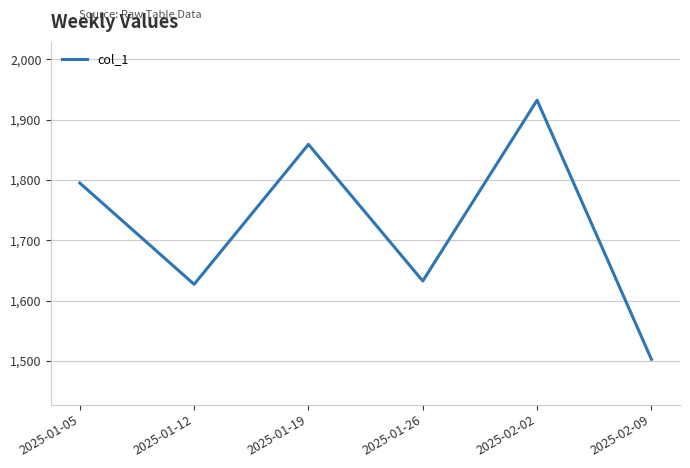

Rank the categories by value from highest to lowest.

2025-02-02, 2025-01-19, 2025-01-05, 2025-01-26, 2025-01-12, 2025-02-09